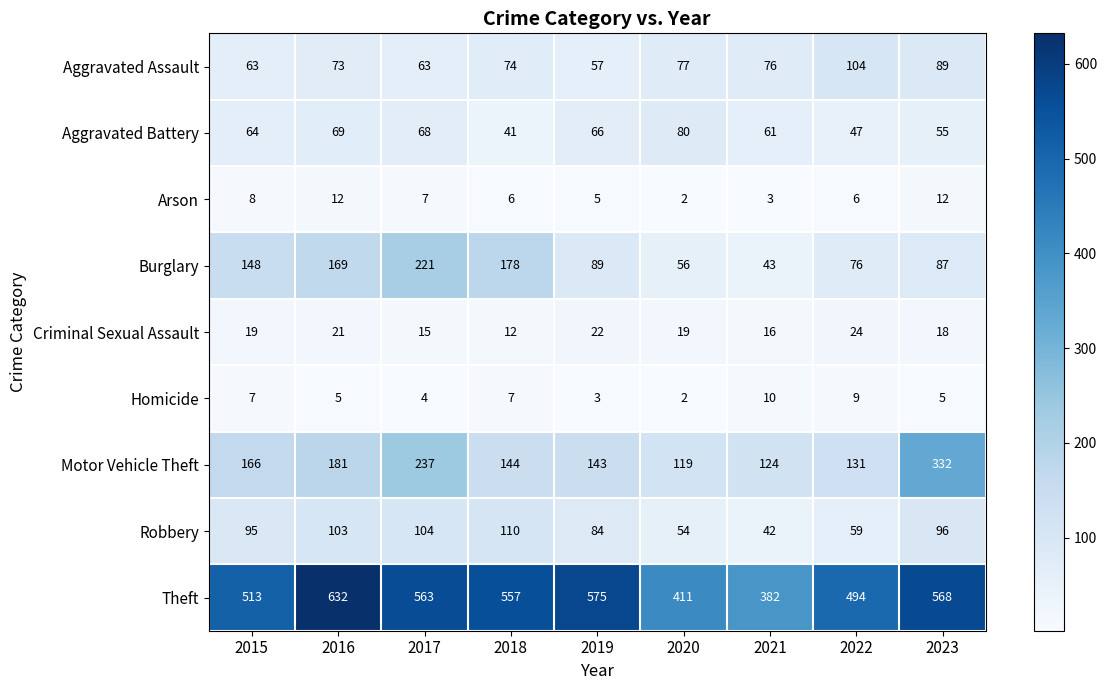

What is the minimum value shown in the chart?

2